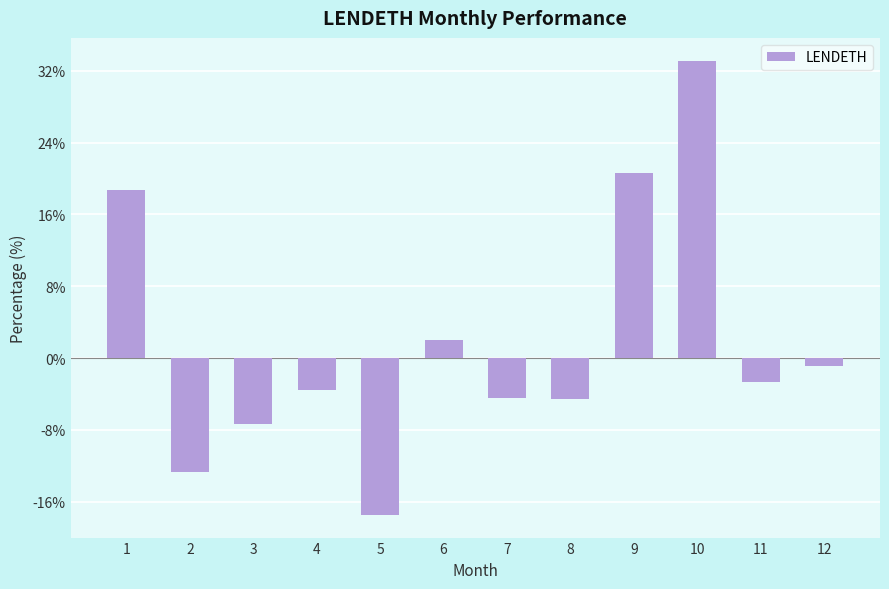

What is the smallest value displayed?

-17.5